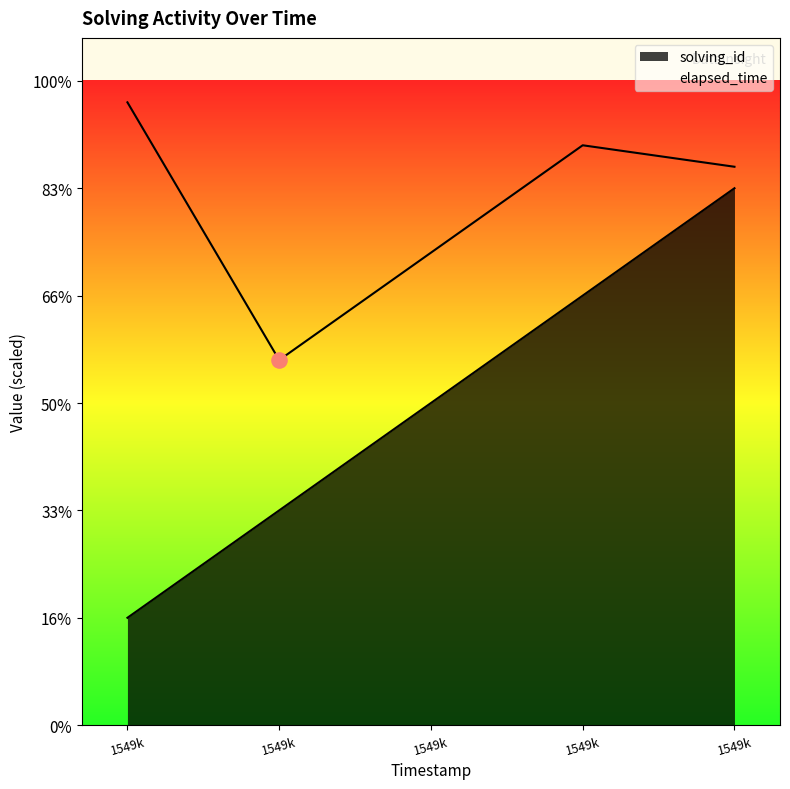

What are all the series names shown in the legend?

solving_id, elapsed_time